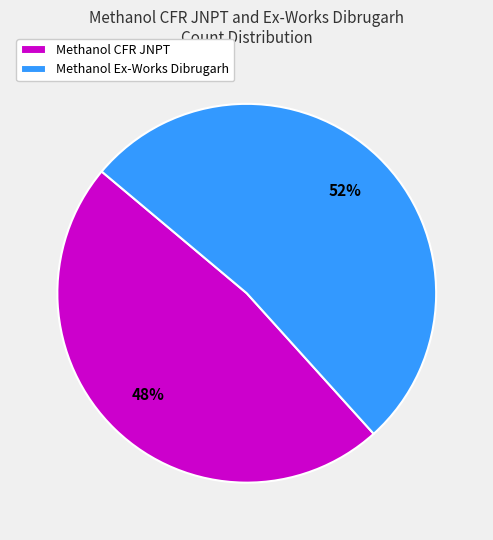

Which has a higher value, Methanol Ex-Works Dibrugarh or Methanol CFR JNPT?

Methanol Ex-Works Dibrugarh